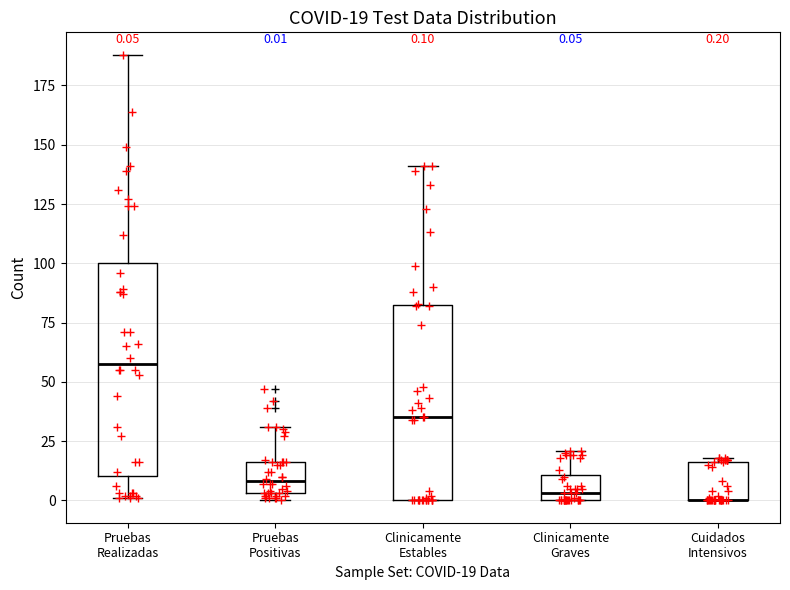

Comparing the boxes themselves (not the whiskers), which one is the tallest?

Pruebas Realizadas